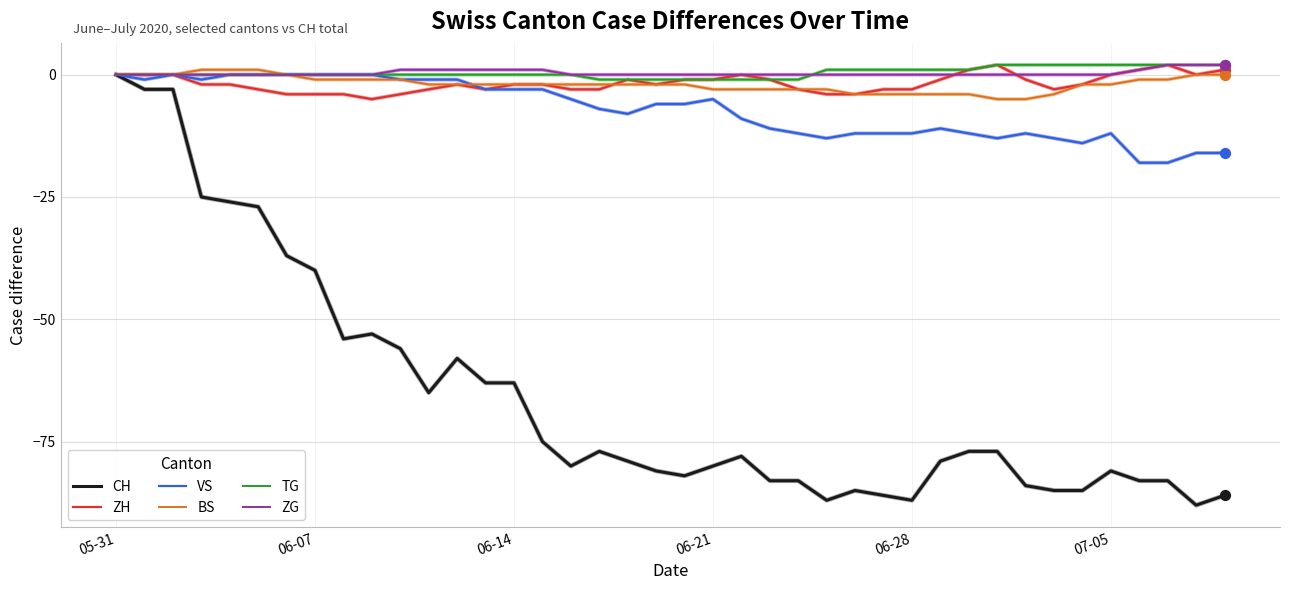

Which series has the largest range (max minus min)?

CH